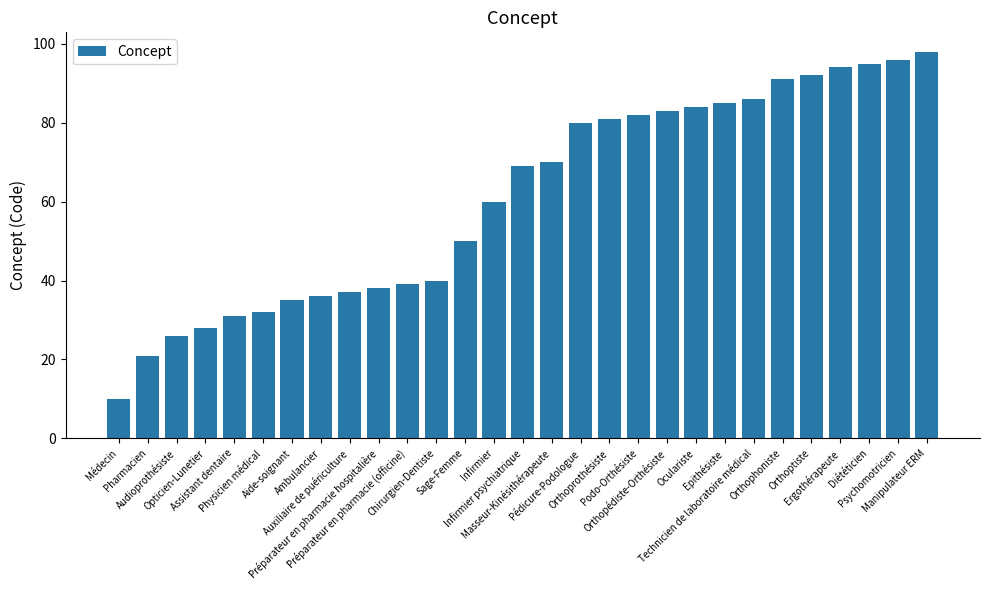

Rank the categories by value from lowest to highest.

Médecin, Pharmacien, Audioprothésiste, Opticien-Lunetier, Assistant dentaire, Physicien médical, Aide-soignant, Ambulancier, Auxiliaire de puériculture, Préparateur en pharmacie hospitalière, Préparateur en pharmacie (officine), Chirurgien-Dentiste, Sage-Femme, Infirmier, Infirmier psychiatrique, Masseur-Kinésithérapeute, Pédicure-Podologue, Orthoprothésiste, Podo-Orthésiste, Orthopédiste-Orthésiste, Oculariste, Epithésiste, Technicien de laboratoire médical, Orthophoniste, Orthoptiste, Ergothérapeute, Diététicien, Psychomotricien, Manipulateur ERM